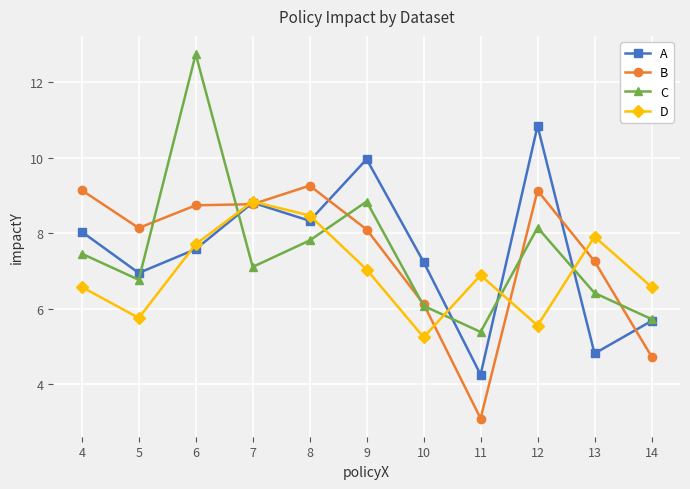

Which series ends up on top after the final intersection of C and D?

D